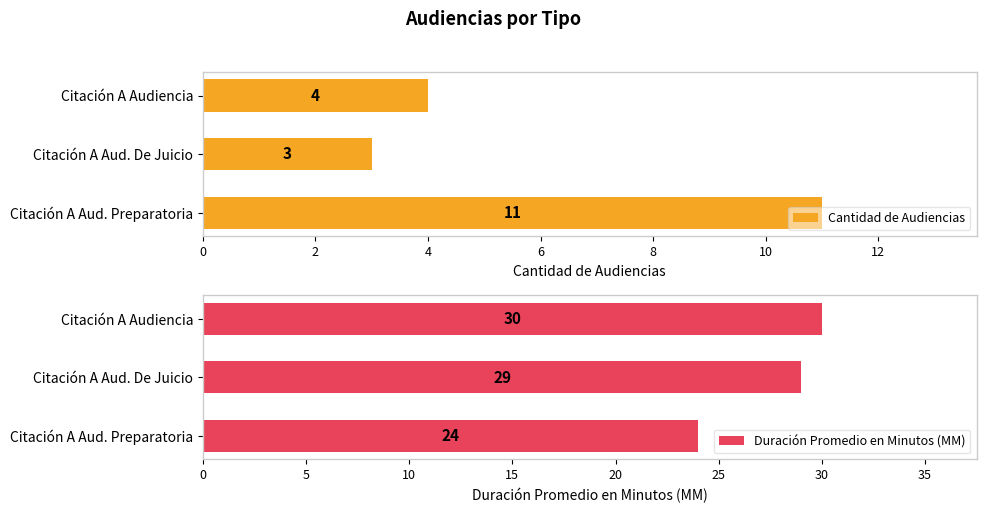

What is the difference between the maximum and second lowest values in the Duración Promedio en Minutos (MM) series?

1